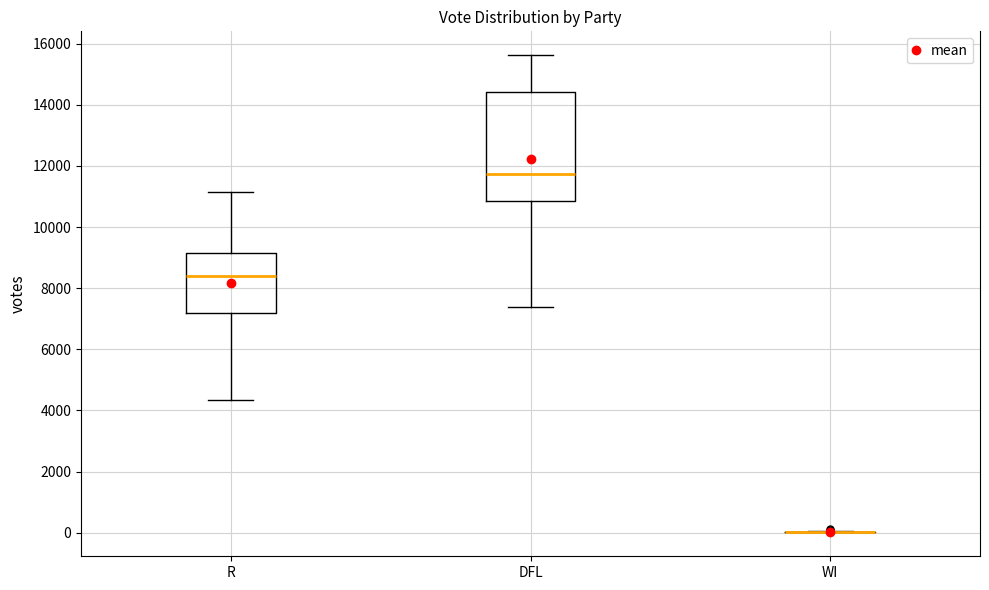

Reading left to right, read every box against the y-axis: the position of its median line, the range the box covers, and the ends of its whiskers. The values are not printed on the chart, so give them approximately, as read against the axis.

R: median 8400, box 7200 to 9200, whiskers 4400 to 11200
DFL: median 11800, box 10800 to 14400, whiskers 7400 to 15600
WI: box collapsed to a line at 0, whiskers 0 to 0